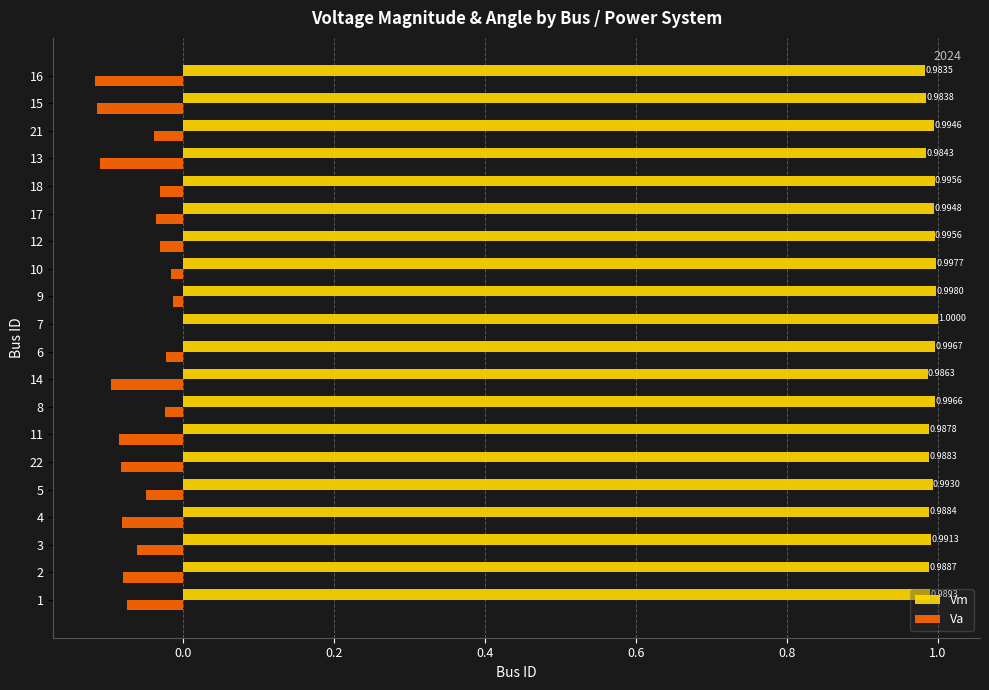

Which series has the largest total across all categories?

Vm